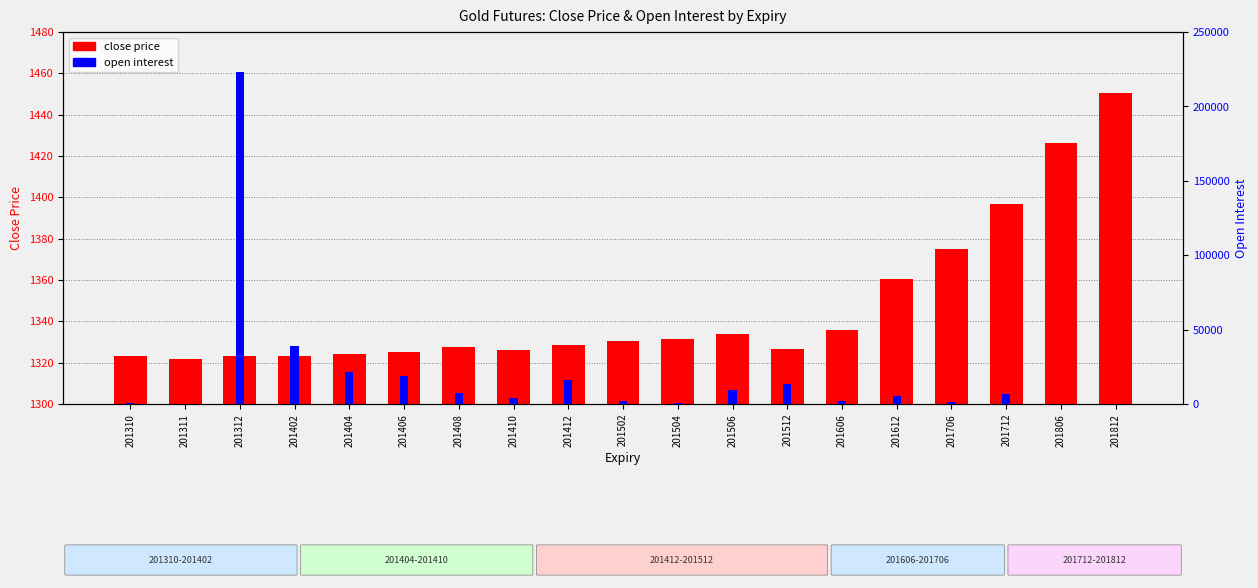

How many values in the open interest series exceed 5237?

9